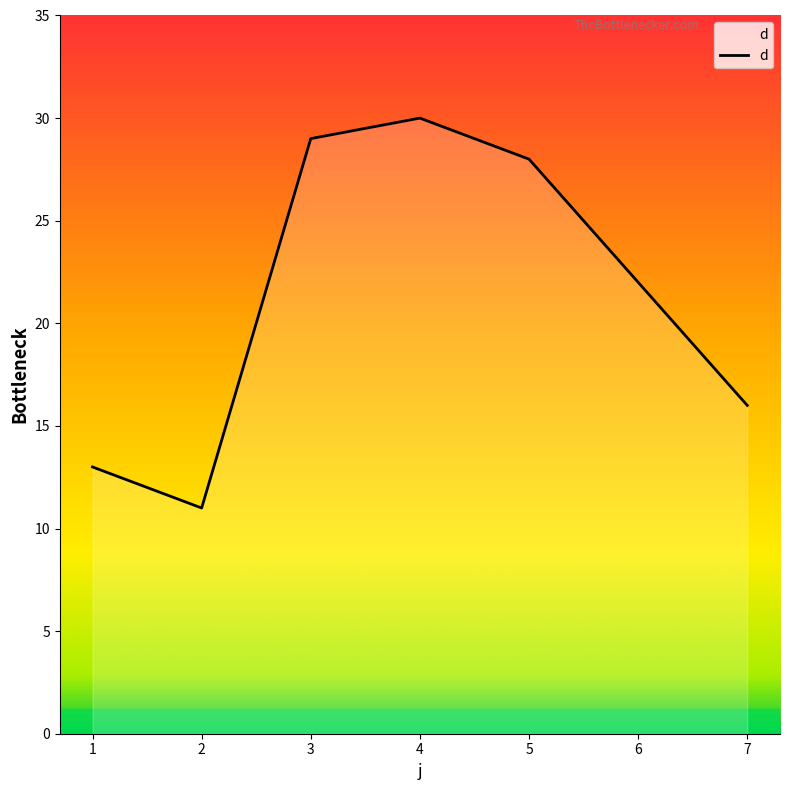

What is the sum of all values?

149